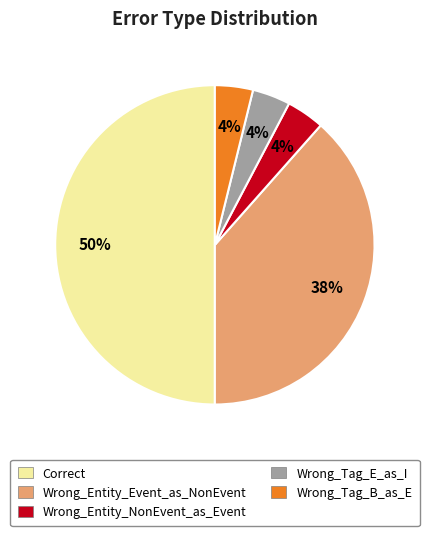

Is the sum of Correct and Wrong_Entity_Event_as_NonEvent greater than half?

Yes